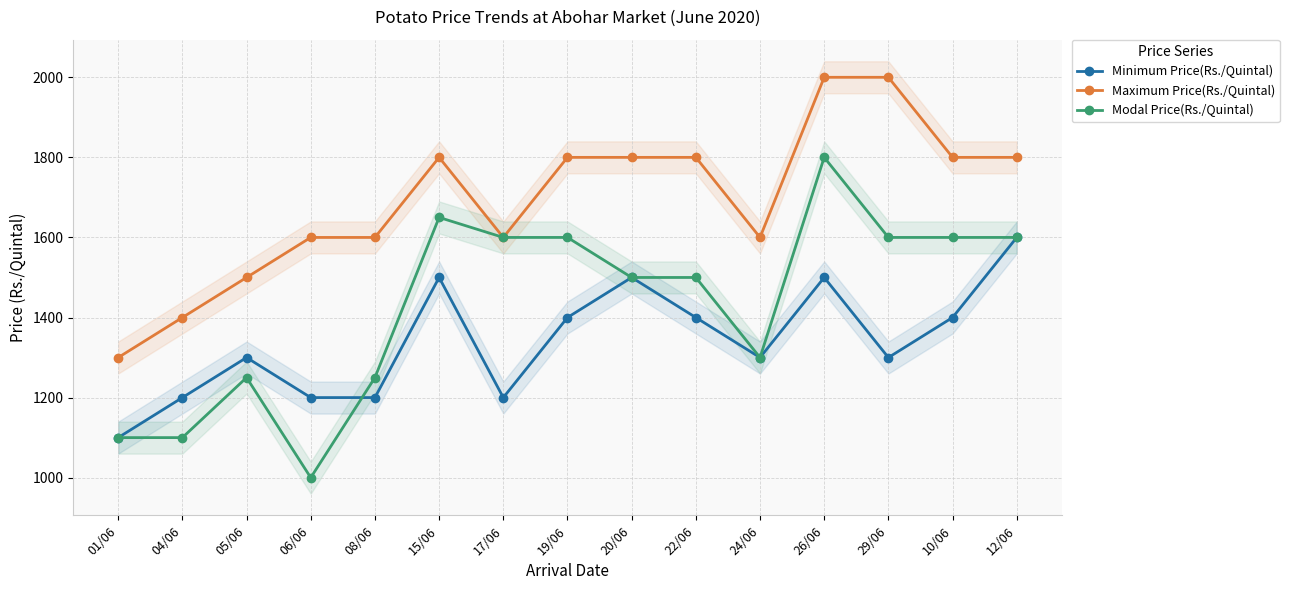

How many data points in Minimum Price(Rs./Quintal) are less than 1300?

5